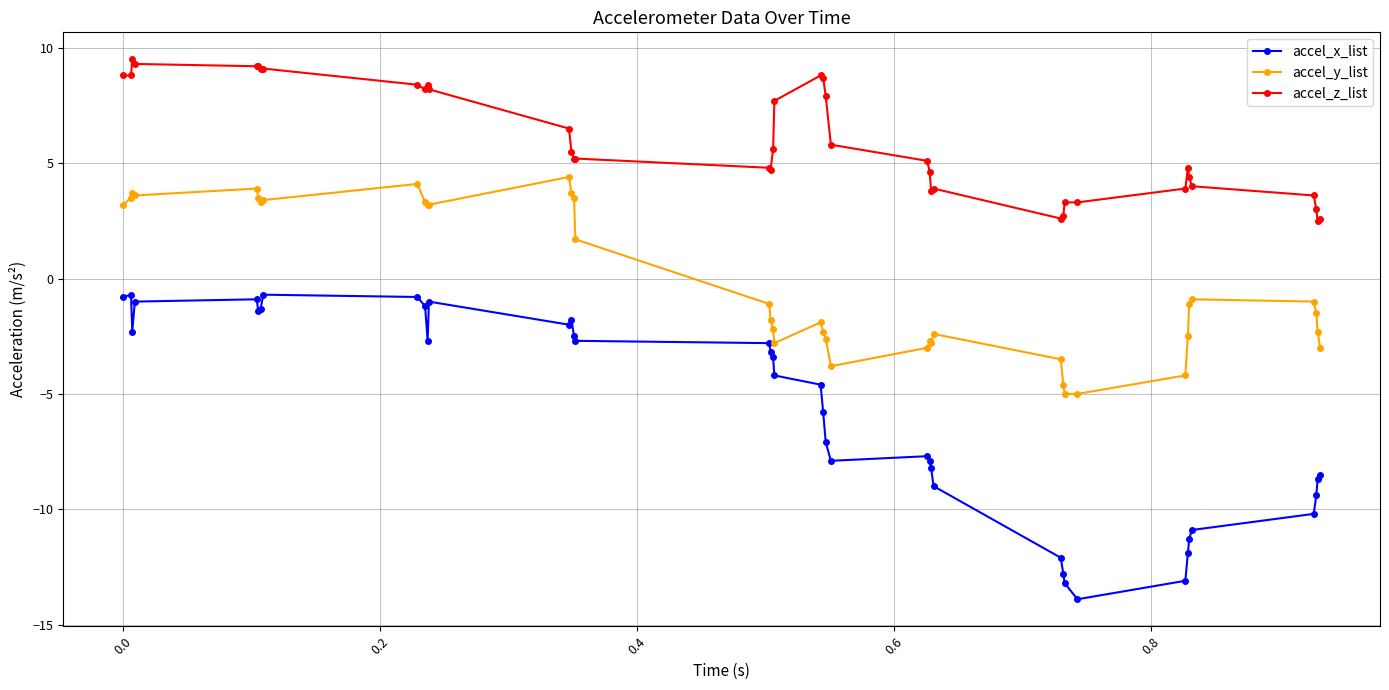

What are all the series names shown in the legend?

accel_x_list, accel_y_list, accel_z_list